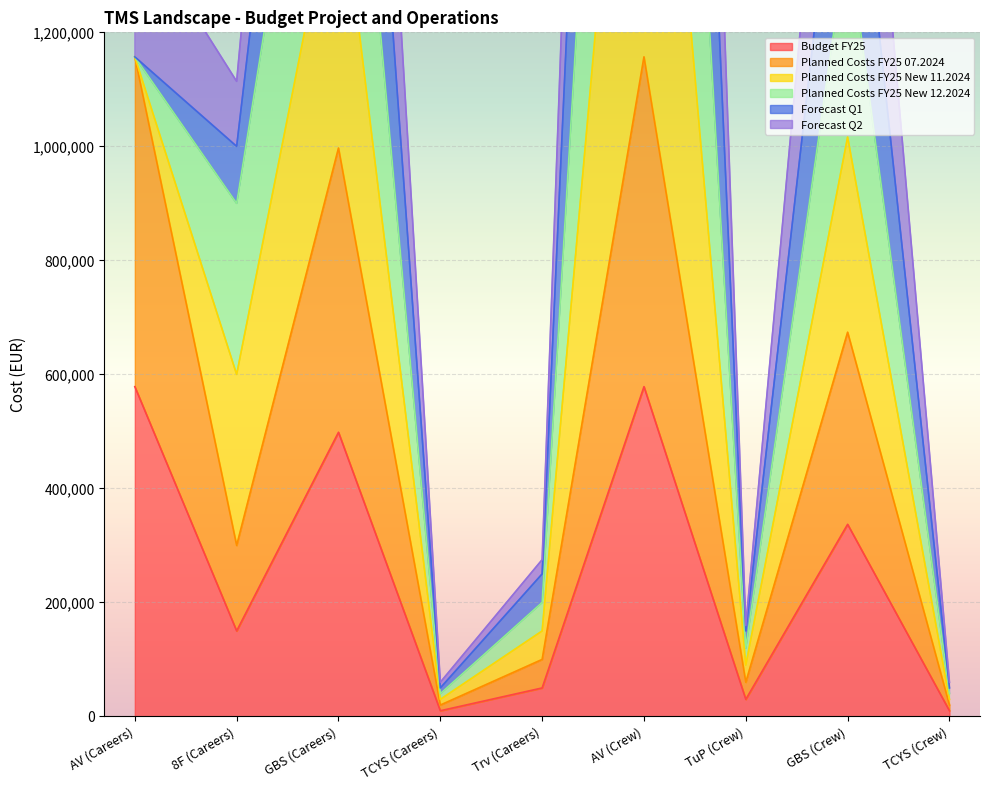

Where does the Budget FY25 series first go above 150000?

AV (Careers)